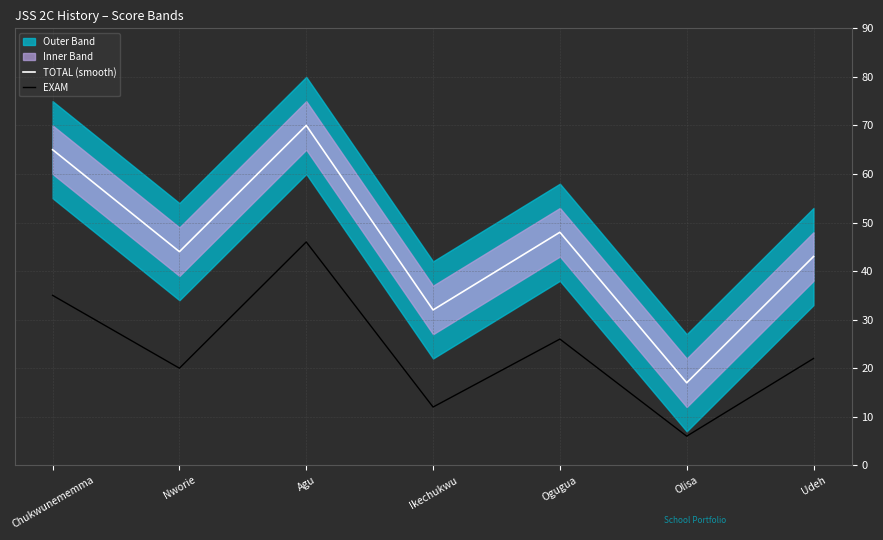

True or false: EXAM has a value of 18 at Ikechukwu.

False